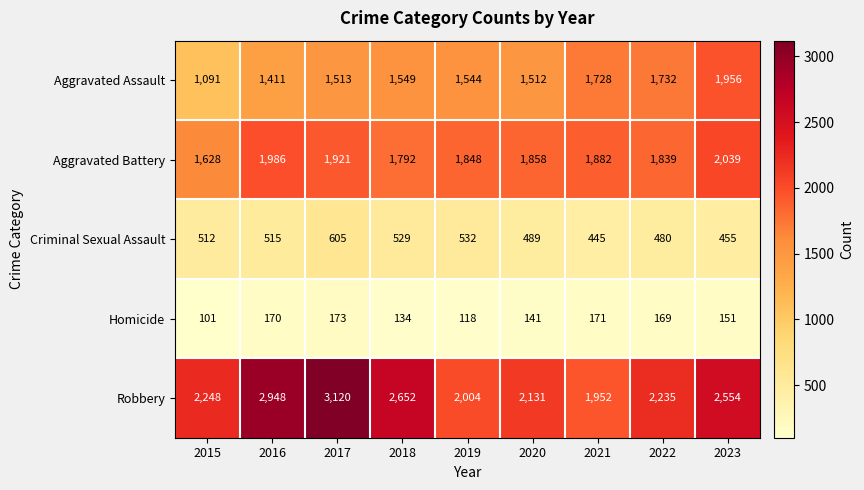

Which series changed the most between 2015 and 2017?

Robbery